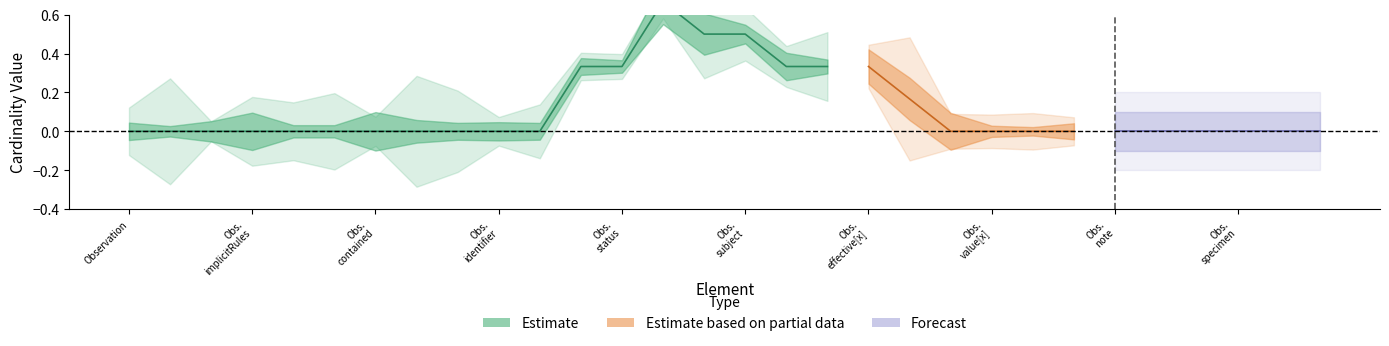

True or false: Forecast and Estimate based on partial data cross at least once.

False